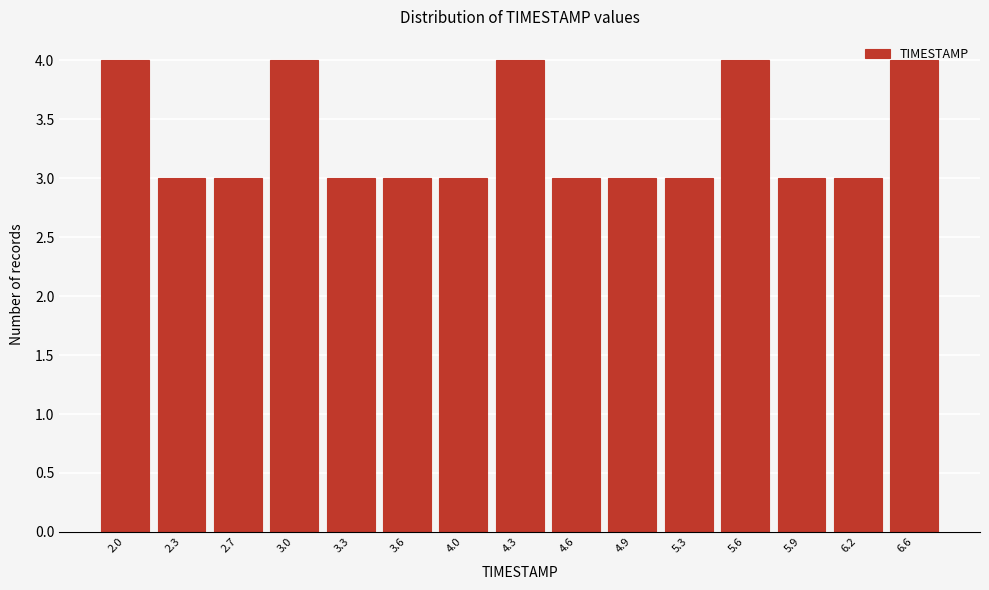

What is the label of the 11th bar from the right?

3.3